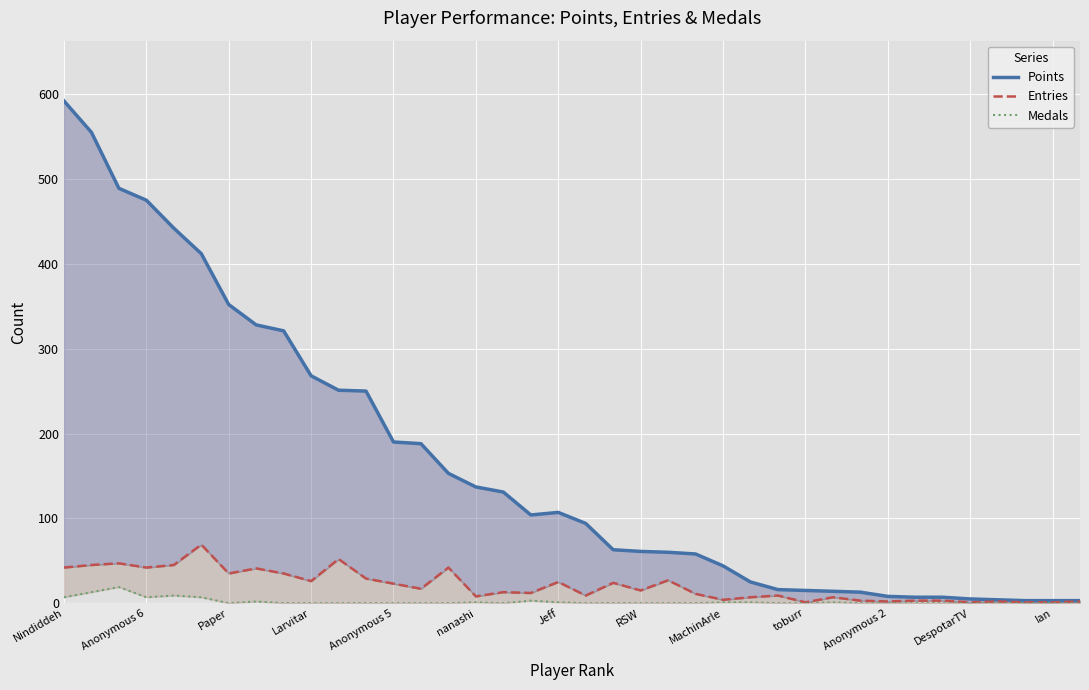

How many lines are shown in the chart?

3